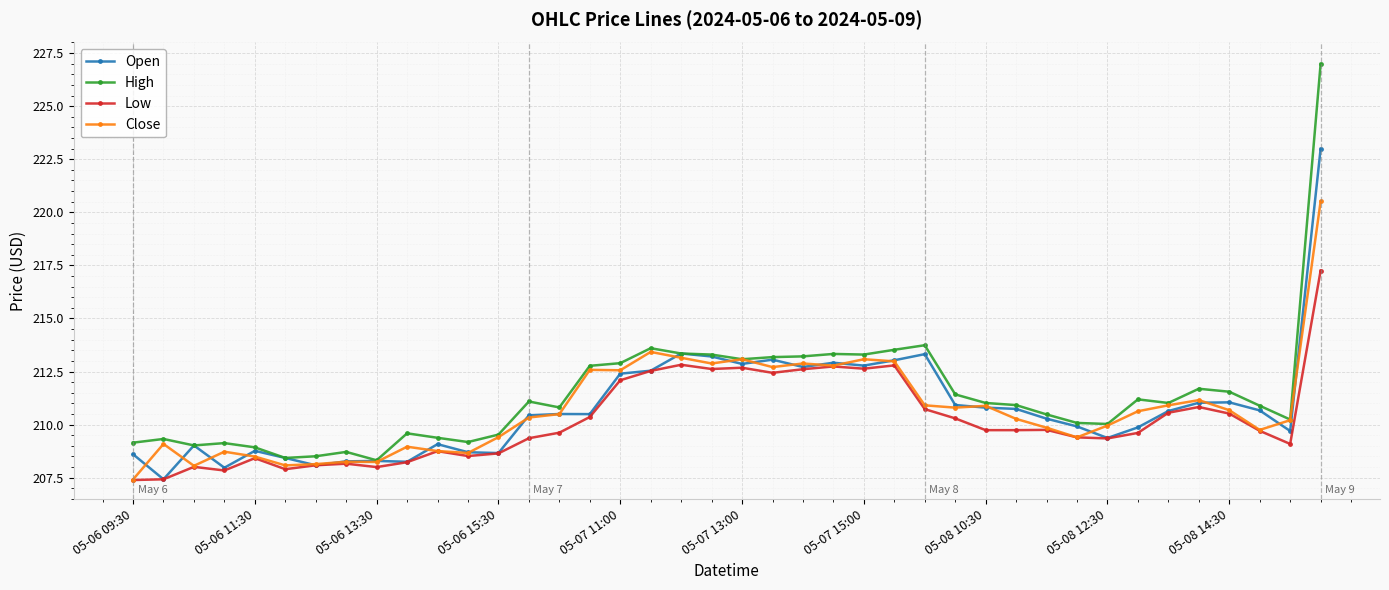

What is the highest value of the Open series?

223.0